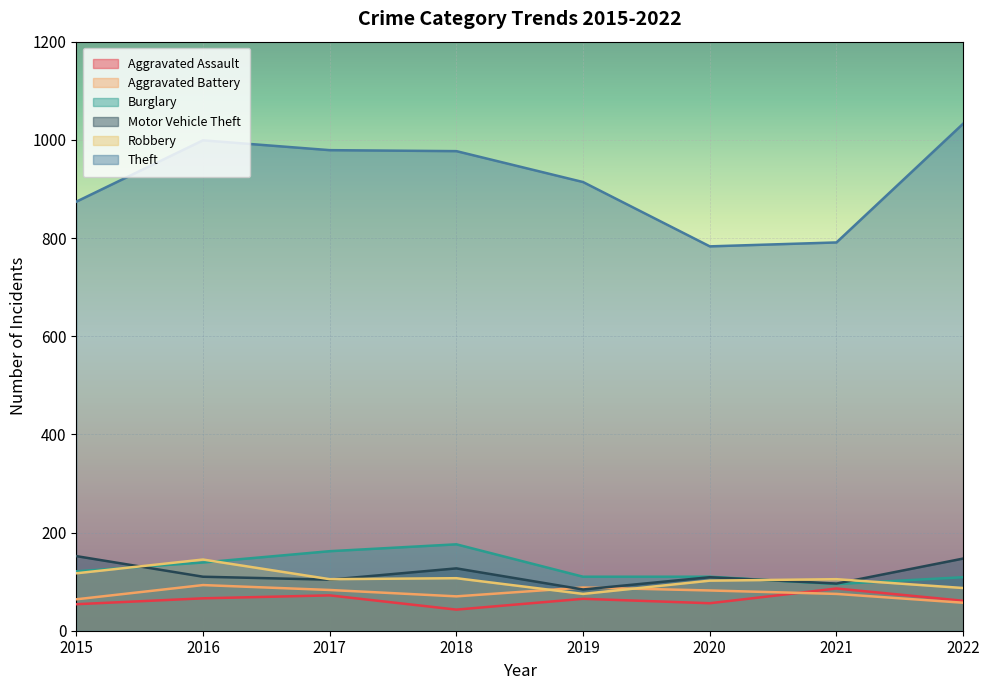

How many interior local valleys does the Theft series have?

1